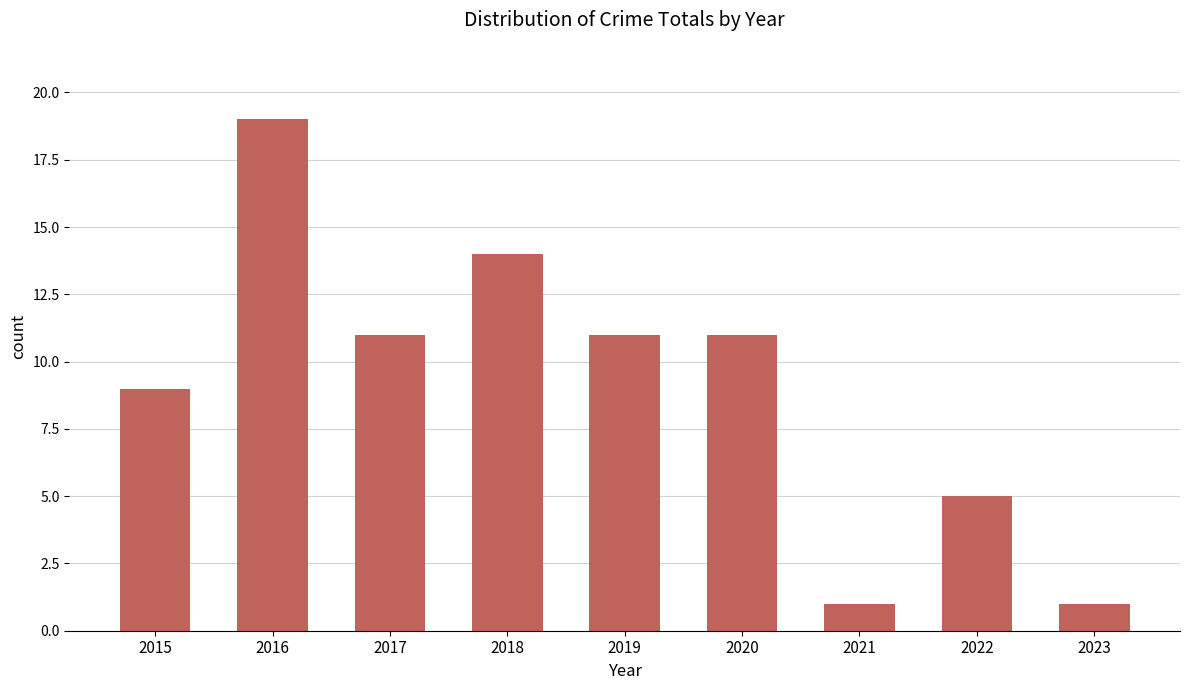

What is the sum of all values?

82